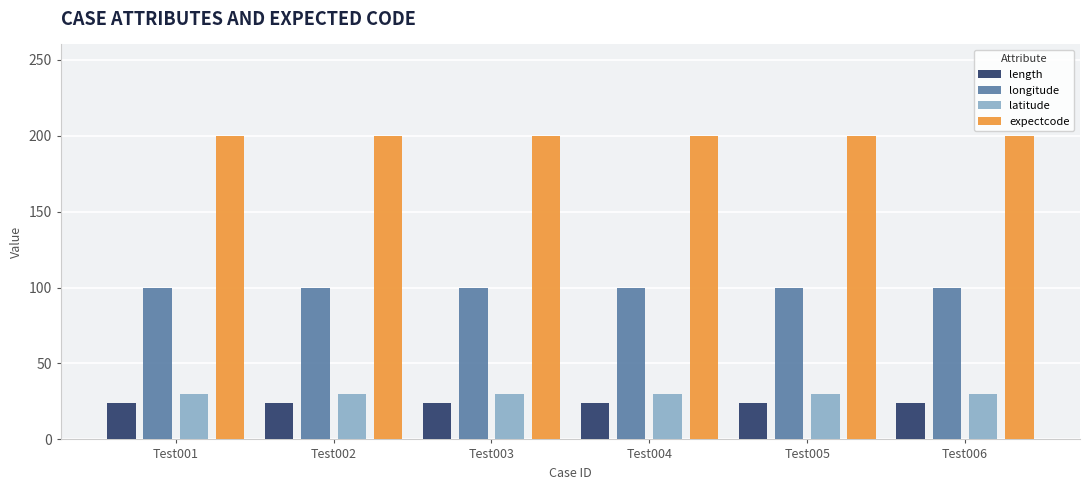

The length series shows 13 at Test002. True or false?

False